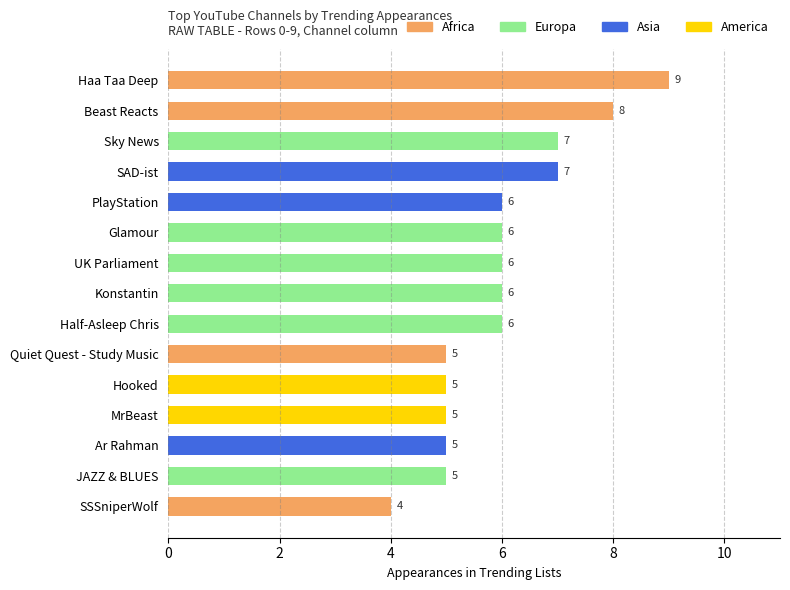

What is the value of the 4th bar from the top?

7